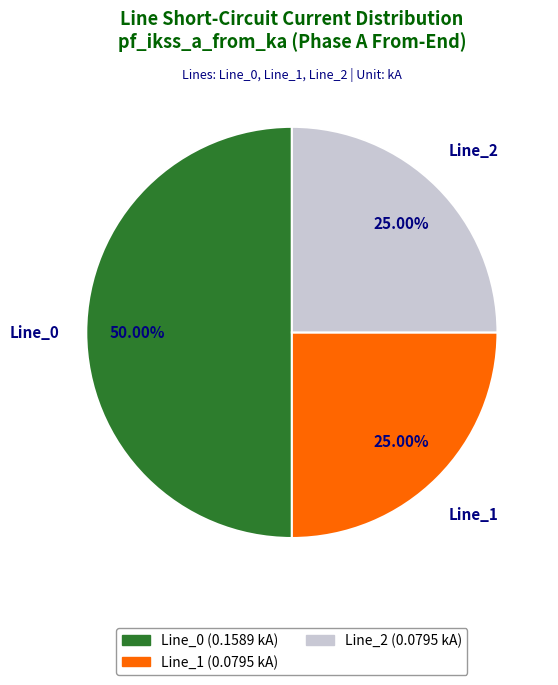

How many slices are in this pie chart?

3